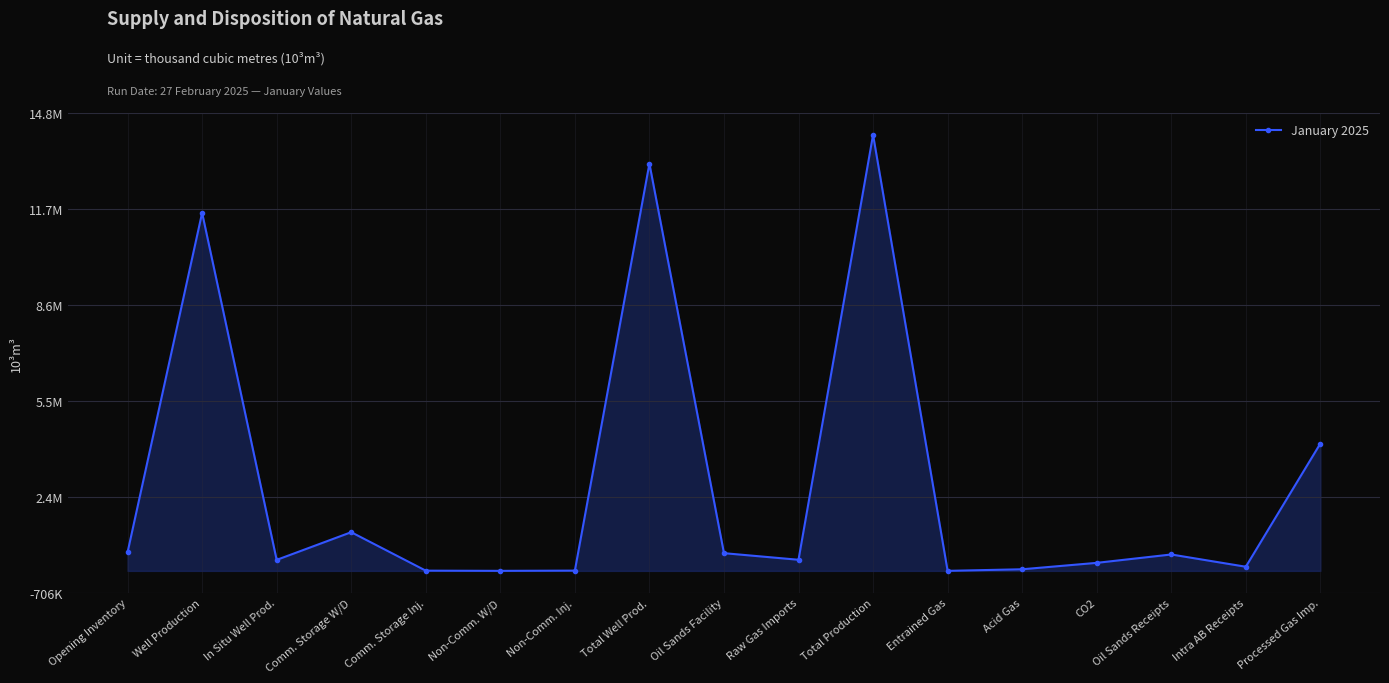

List the labels in order of value, smallest first.

Entrained Gas, Non-Comm. W/D, Comm. Storage Inj., Non-Comm. Inj., Acid Gas, Intra AB Receipts, CO2, In Situ Well Prod., Raw Gas Imports, Oil Sands Receipts, Oil Sands Facility, Opening Inventory, Comm. Storage W/D, Processed Gas Imp., Well Production, Total Well Prod., Total Production